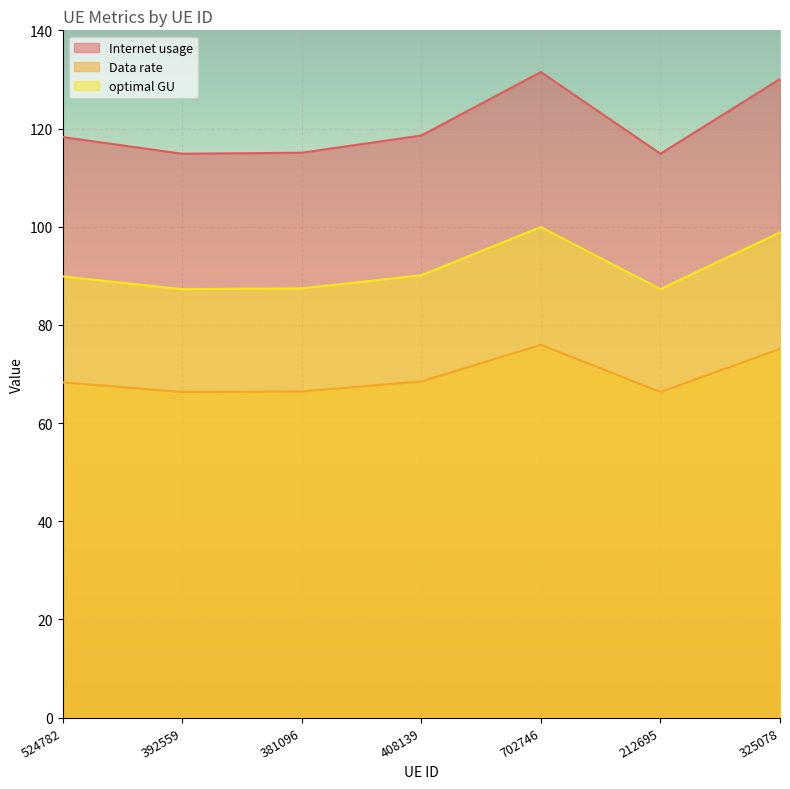

List the series in order of their overall mean, highest first.

Internet usage, optimal GU, Data rate